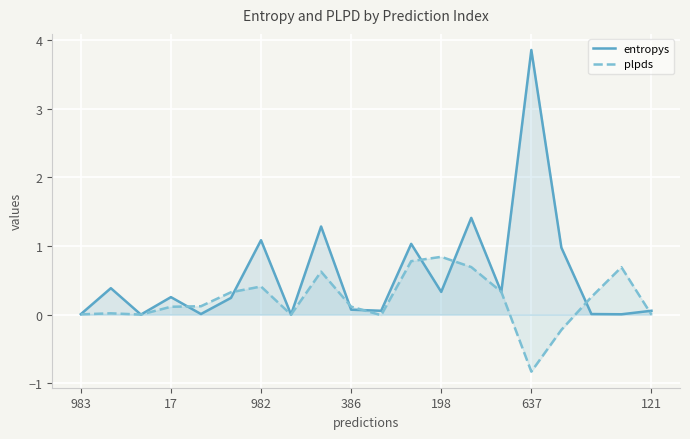

What is the sum of all entropys values?

11.4